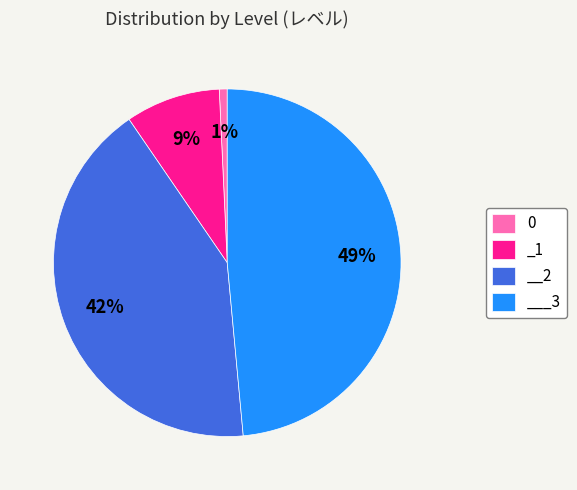

To the nearest percent, what percentage of the pie is __2?

42%